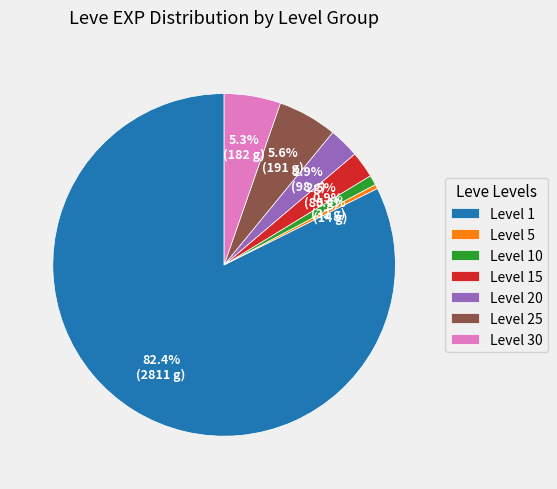

Which slice is the smallest?

Level 5